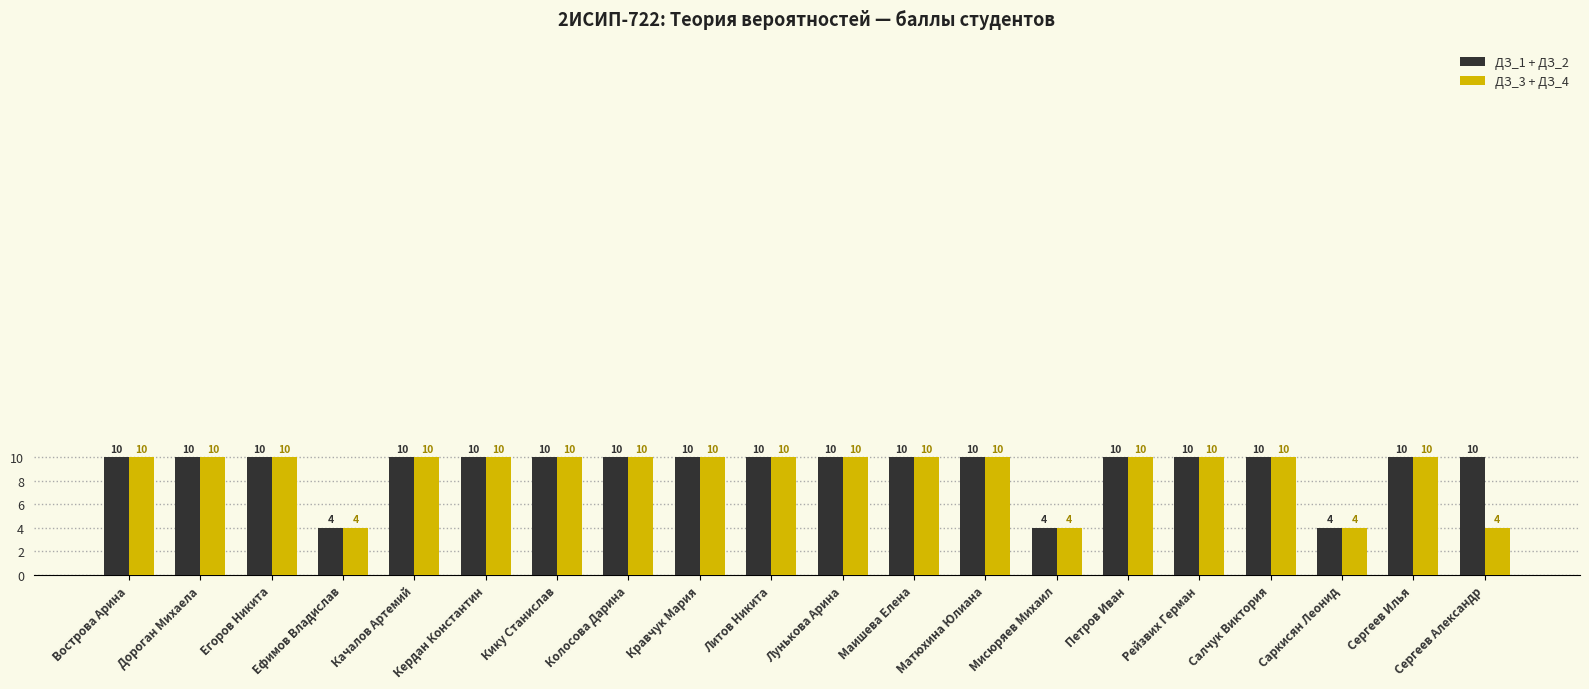

Reading right to left, transcribe all the data shown in this chart.

ДЗ_1 + ДЗ_2: Сергеев Александр=10	Сергеев Илья=10	Саркисян Леонид=4	Салчук Виктория=10	Рейзвих Герман=10	Петров Иван=10	Мисюряев Михаил=4	Матюхина Юлиана=10	Маишева Елена=10	Лунькова Арина=10	Литов Никита=10	Кравчук Мария=10	Колосова Дарина=10	Кику Станислав=10	Кердан Константин=10	Качалов Артемий=10	Ефимов Владислав=4	Егоров Никита=10	Дороган Михаела=10	Вострова Арина=10
ДЗ_3 + ДЗ_4: Сергеев Александр=4	Сергеев Илья=10	Саркисян Леонид=4	Салчук Виктория=10	Рейзвих Герман=10	Петров Иван=10	Мисюряев Михаил=4	Матюхина Юлиана=10	Маишева Елена=10	Лунькова Арина=10	Литов Никита=10	Кравчук Мария=10	Колосова Дарина=10	Кику Станислав=10	Кердан Константин=10	Качалов Артемий=10	Ефимов Владислав=4	Егоров Никита=10	Дороган Михаела=10	Вострова Арина=10